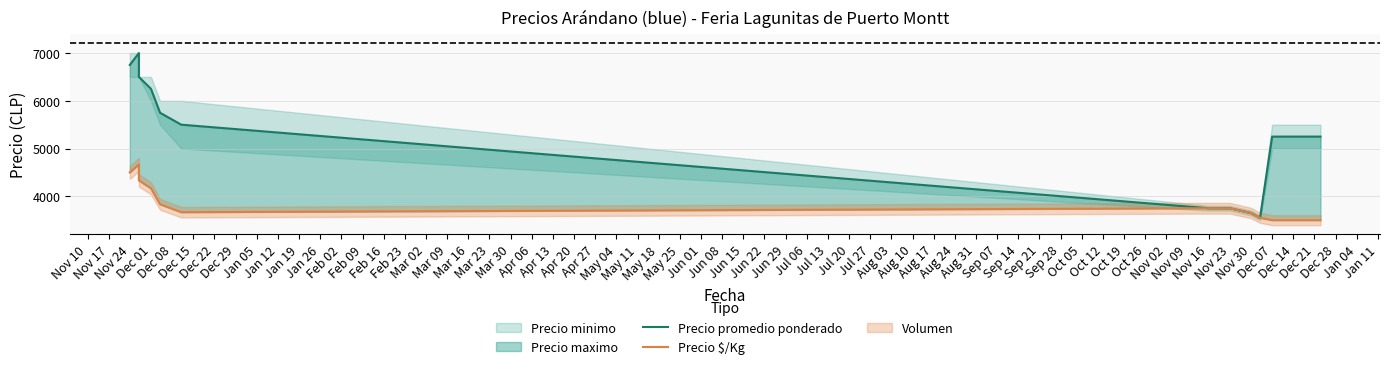

The value of Precio promedio ponderado at Dec 07 is 5250. True or false?

True